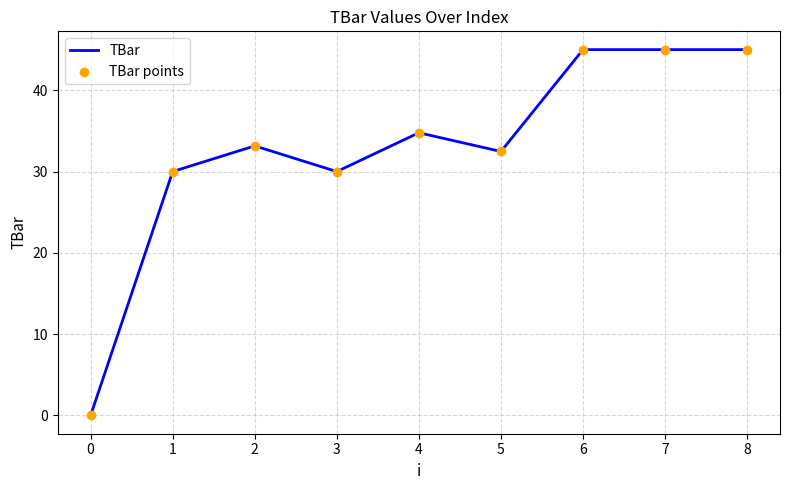

Approximately how many times larger is the value at 8 compared to 1?

1.5